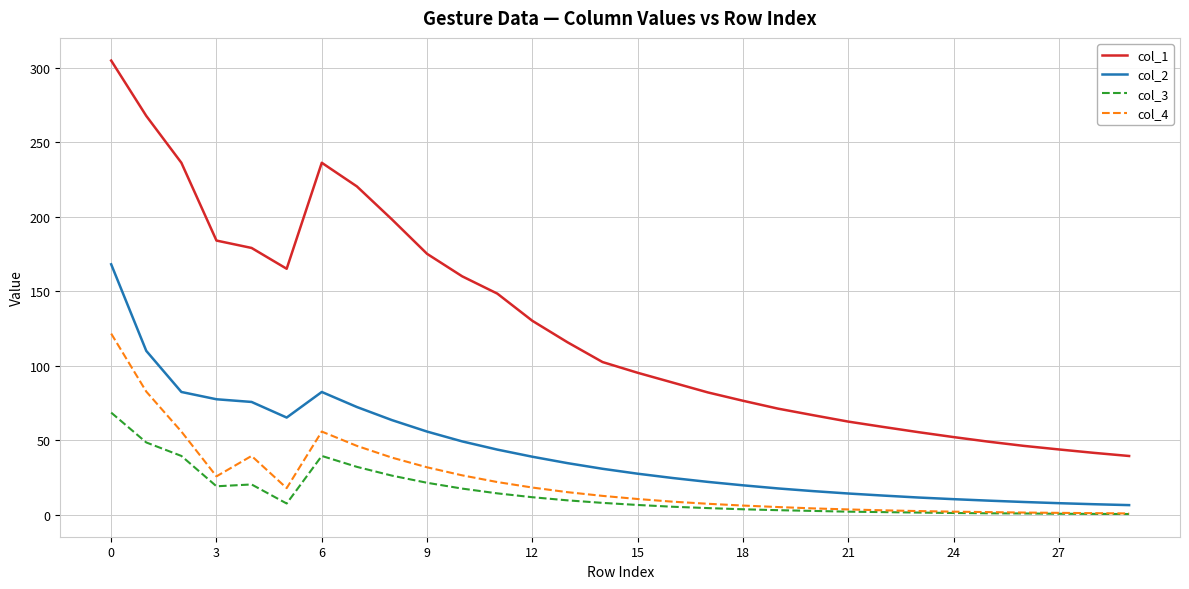

True or false: col_4 and col_1 intersect in this chart.

False